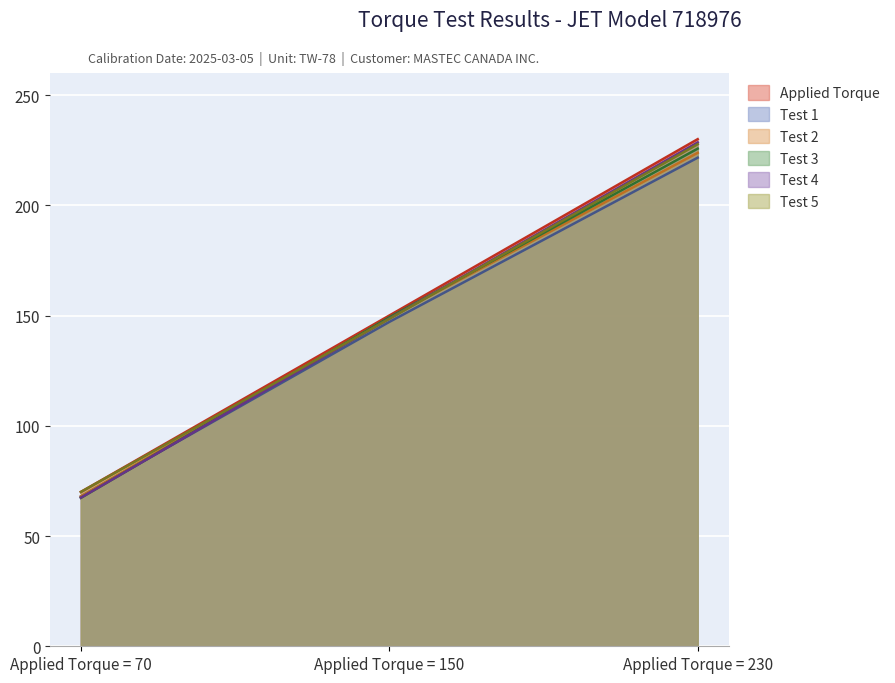

At which label does Test 3 first exceed 149?

Applied Torque = 150